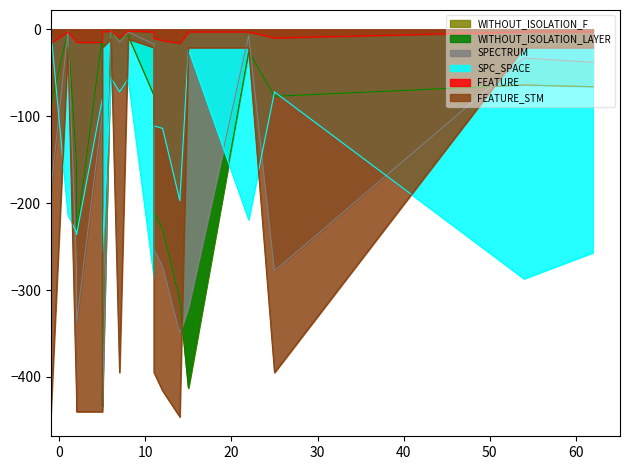

Does the chart display data point markers on the line(s)?

No